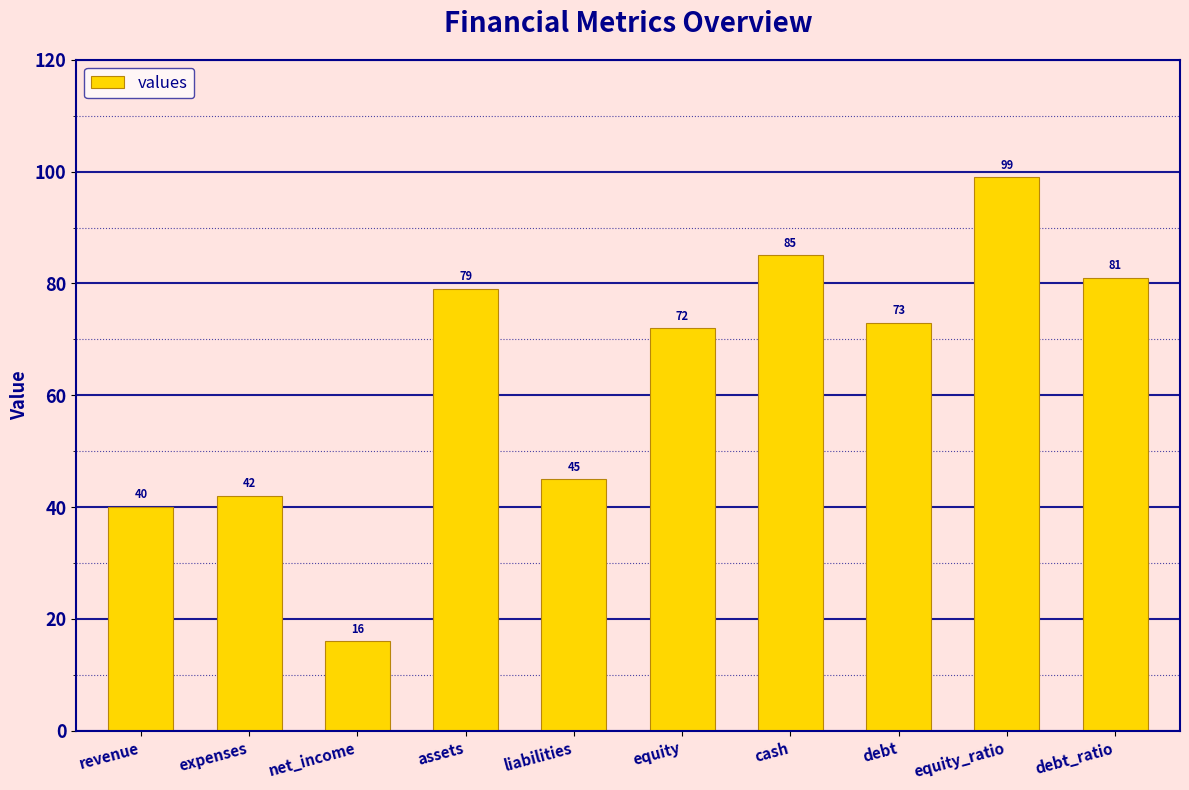

List the labels in order of value, largest first.

equity_ratio, cash, debt_ratio, assets, debt, equity, liabilities, expenses, revenue, net_income